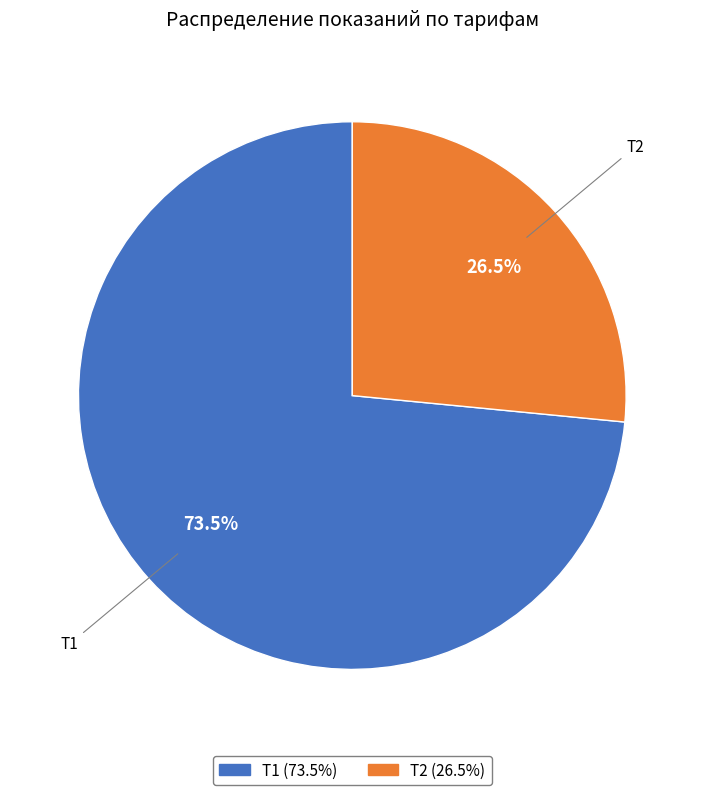

Rank the categories by value from lowest to highest.

Т2, Т1